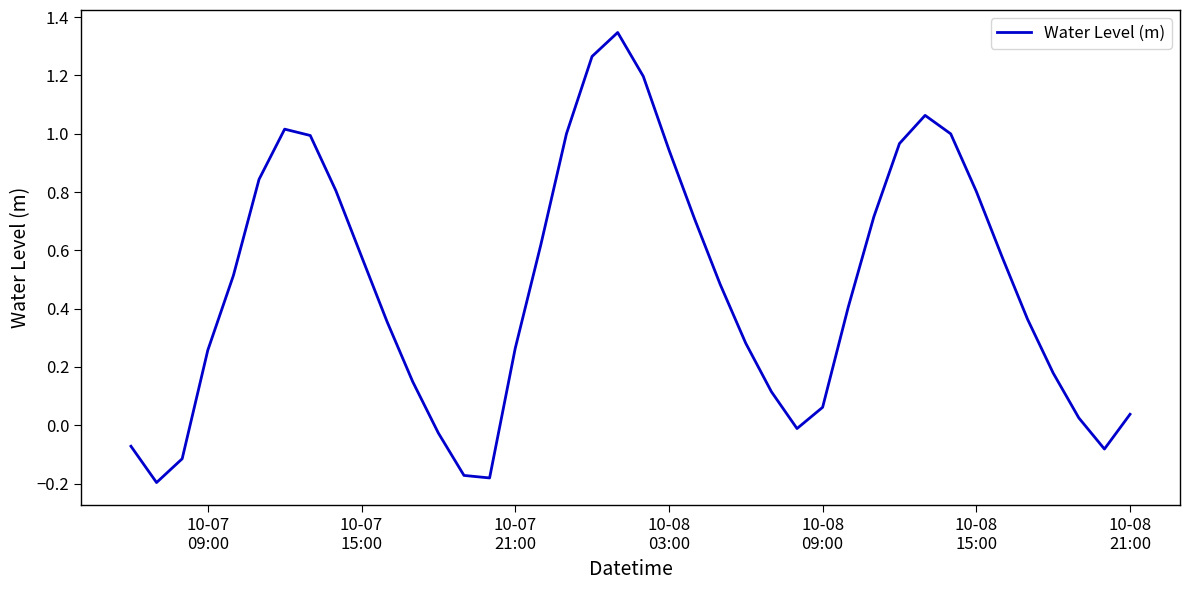

How many lines are shown in the chart?

1